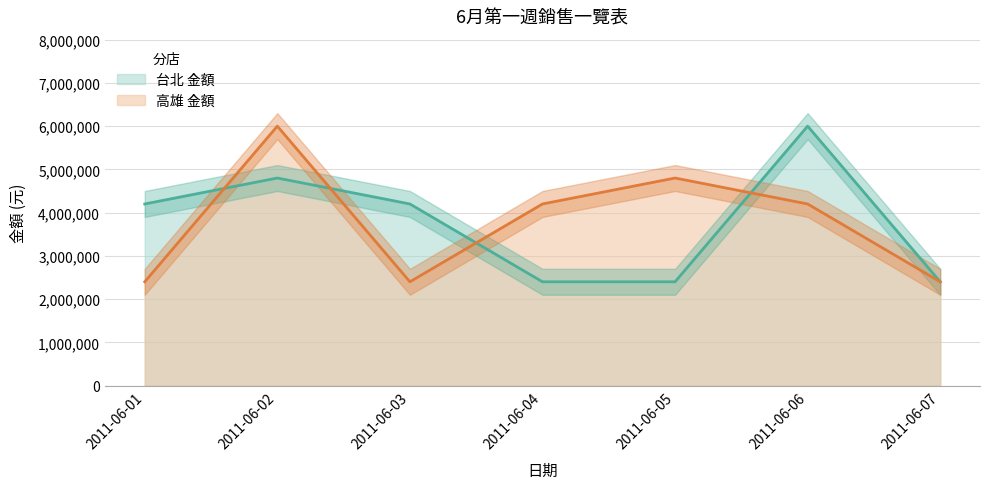

At how many categories does at least one series exceed 3541020?

6